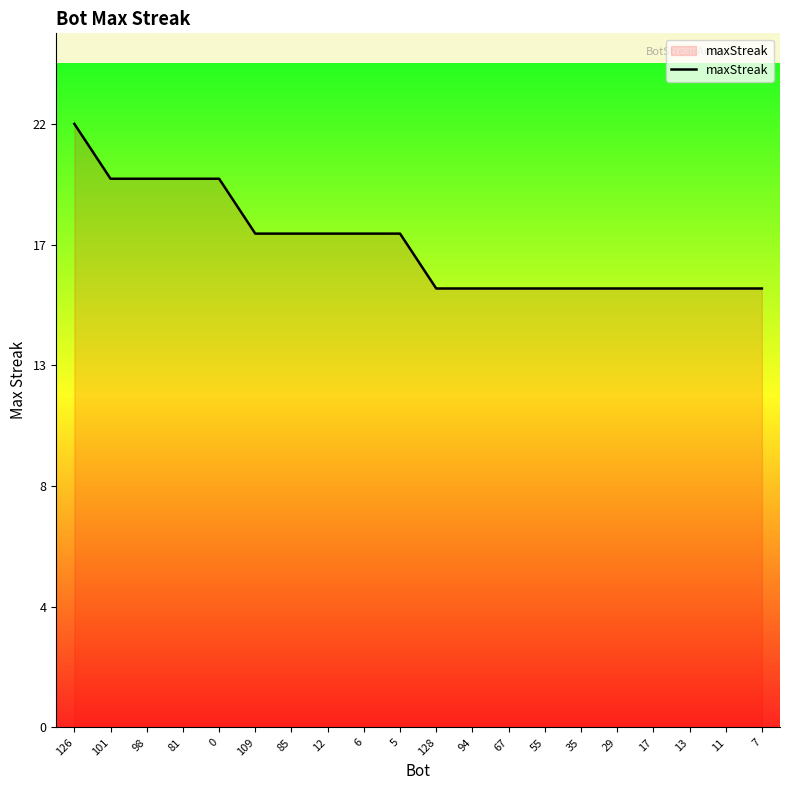

What position from the left is 126?

1